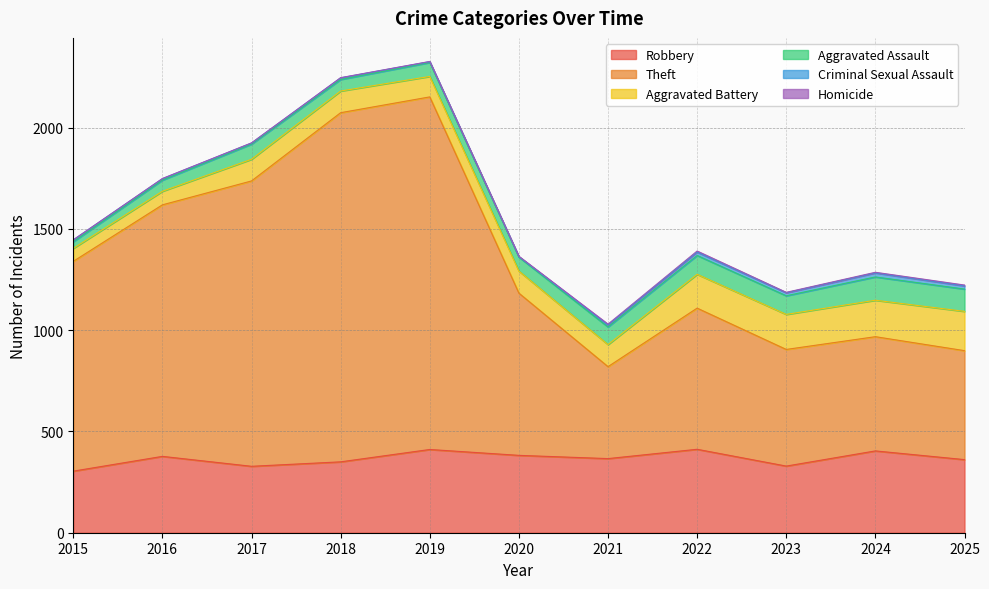

Reading left to right, what are all the values shown in this chart?

Robbery: 2015=304	2016=377	2017=328	2018=350	2019=411	2020=382	2021=366	2022=412	2023=329	2024=404	2025=361
Theft: 2015=1036	2016=1242	2017=1409	2018=1724	2019=1741	2020=801	2021=454	2022=697	2023=576	2024=564	2025=538
Aggravated Battery: 2015=64	2016=67	2017=107	2018=107	2019=101	2020=109	2021=109	2022=167	2023=173	2024=180	2025=194
Aggravated Assault: 2015=33	2016=55	2017=75	2018=57	2019=69	2020=69	2021=87	2022=93	2023=92	2024=115	2025=110
Criminal Sexual Assault: 2015=9	2016=7	2017=5	2018=8	2019=4	2020=2	2021=10	2022=17	2023=15	2024=20	2025=16
Homicide: 2015=0	2016=1	2017=1	2018=1	2019=1	2020=2	2021=4	2022=5	2023=2	2024=3	2025=4